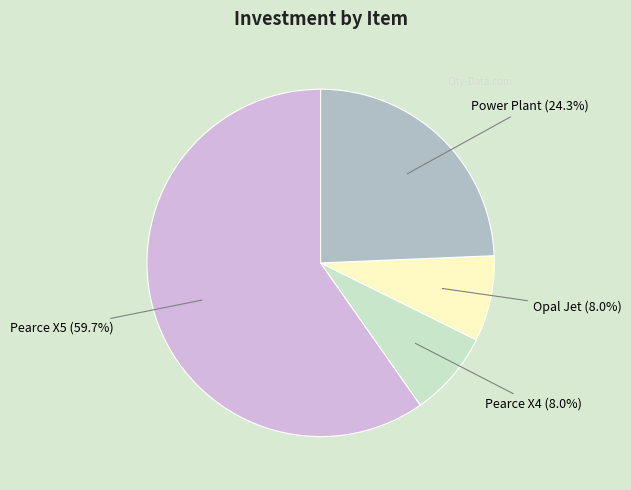

Does any single category account for the majority?

Yes